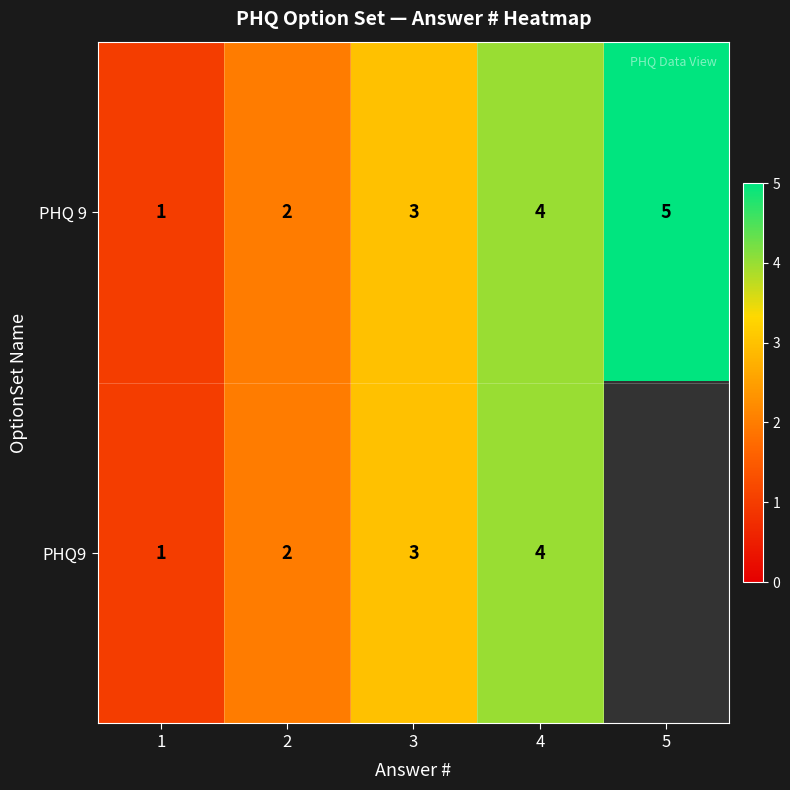

How many PHQ 9 values are between 2 and 4?

3